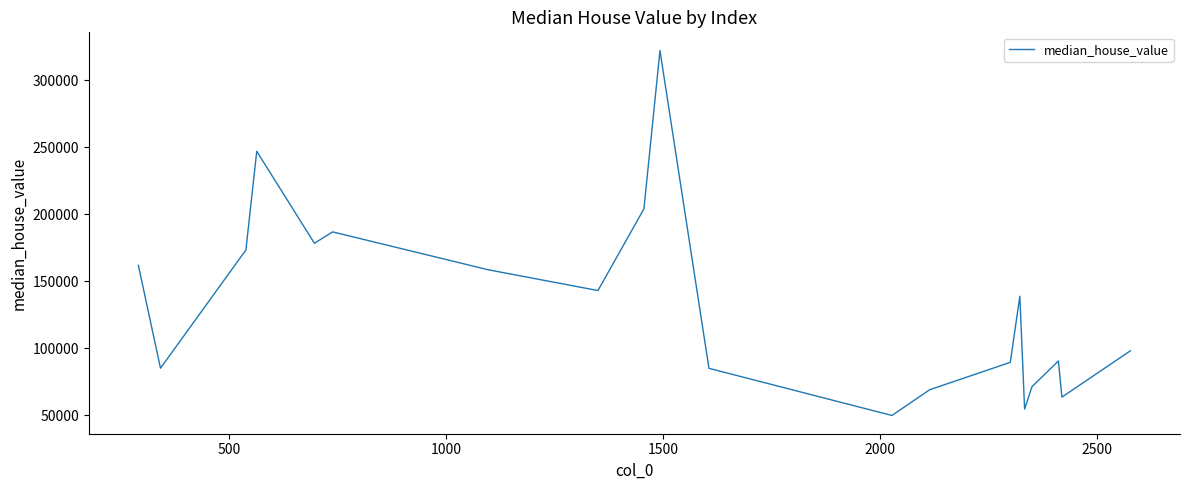

What is the minimum value shown in the chart?

49800